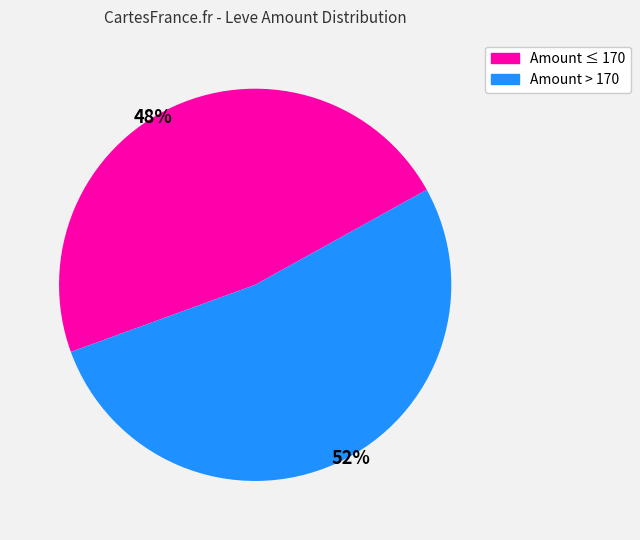

Which slice represents more than half of the pie?

52%